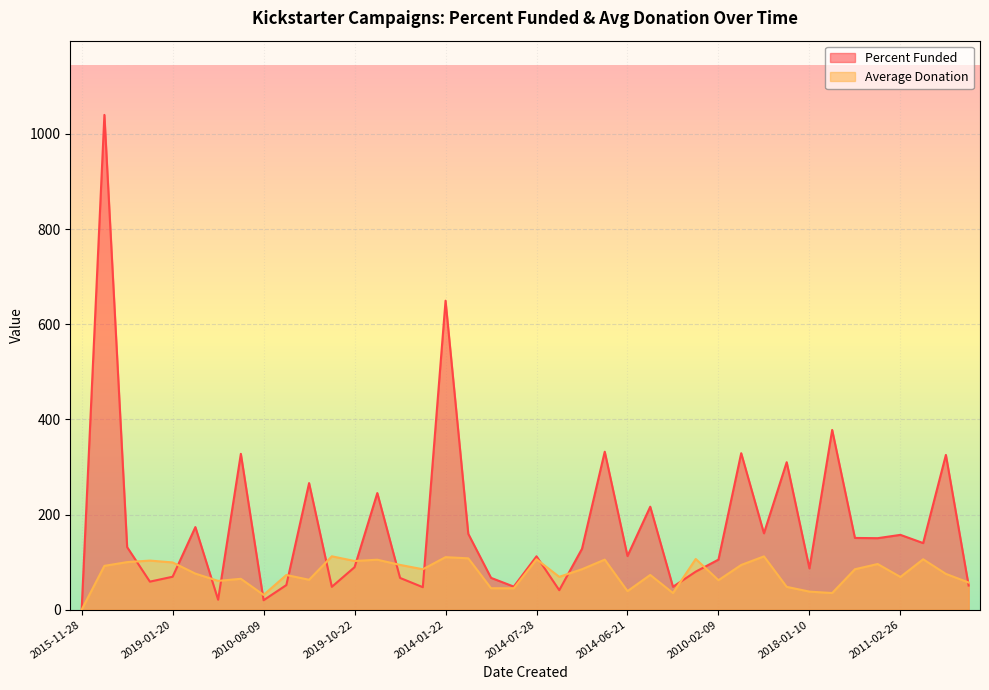

What is the sum of all Average Donation values?

3066.2